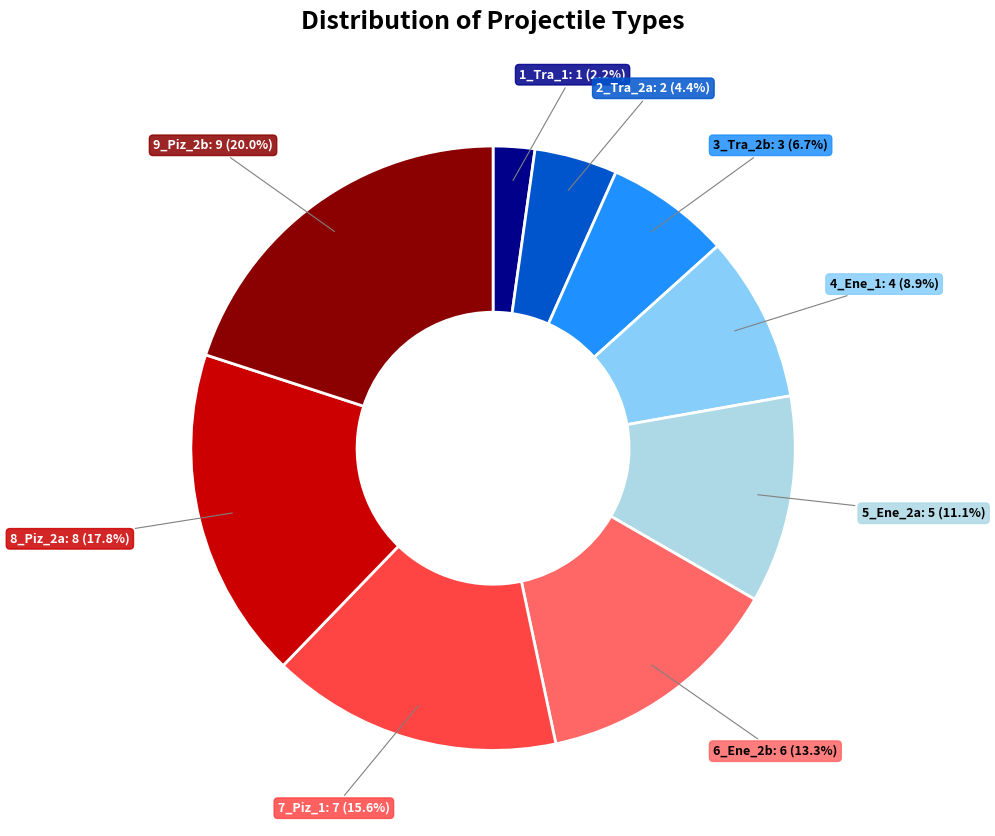

Is there any slice that represents more than half of the pie?

No